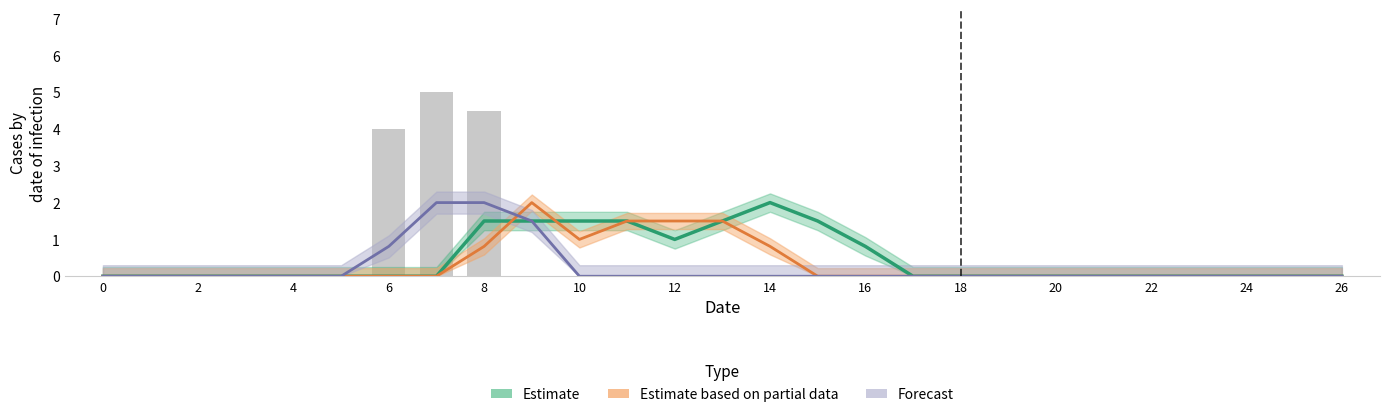

Which series has the largest total across all categories?

Estimate